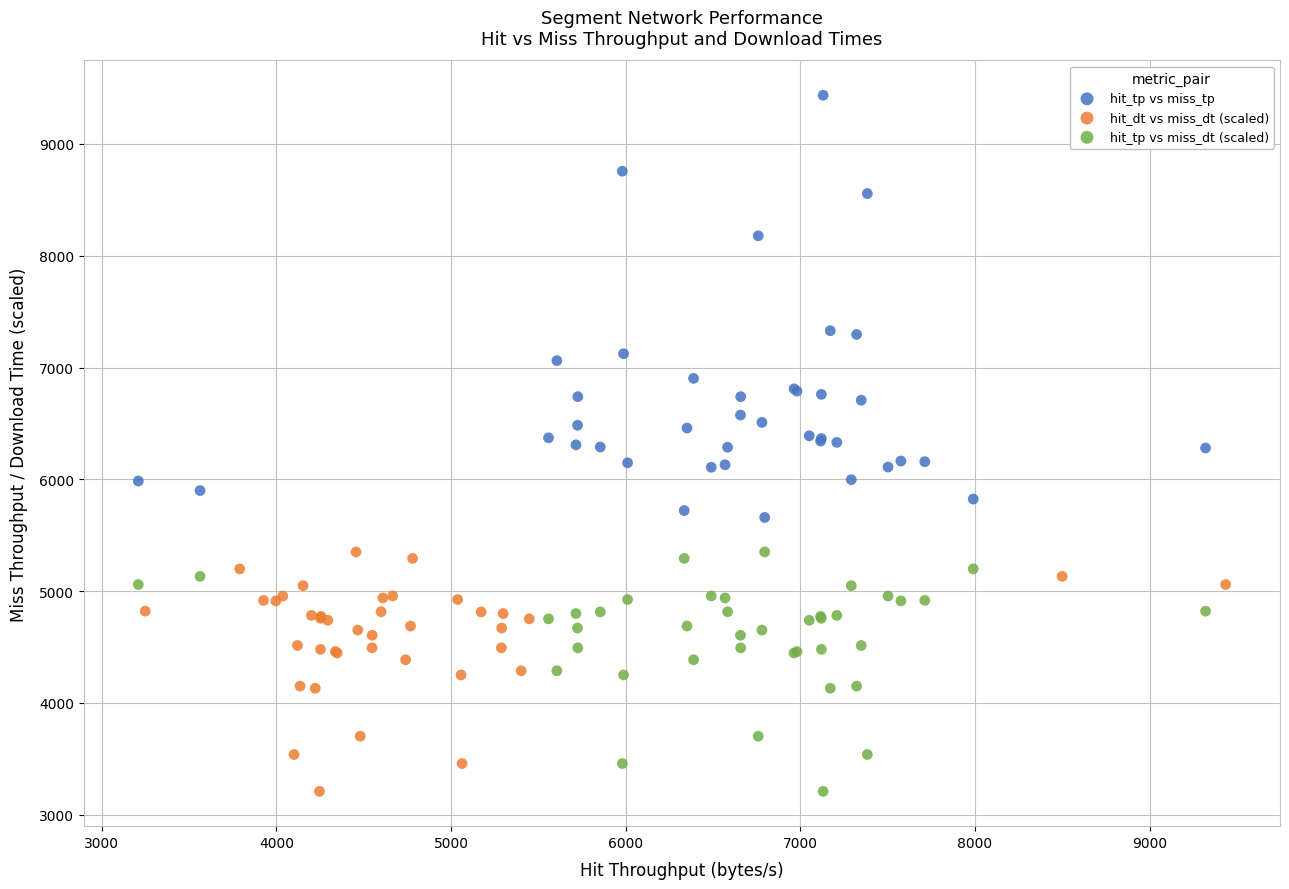

What are all the series names shown in the legend?

hit_tp vs miss_tp, hit_dt vs miss_dt (scaled), hit_tp vs miss_dt (scaled)